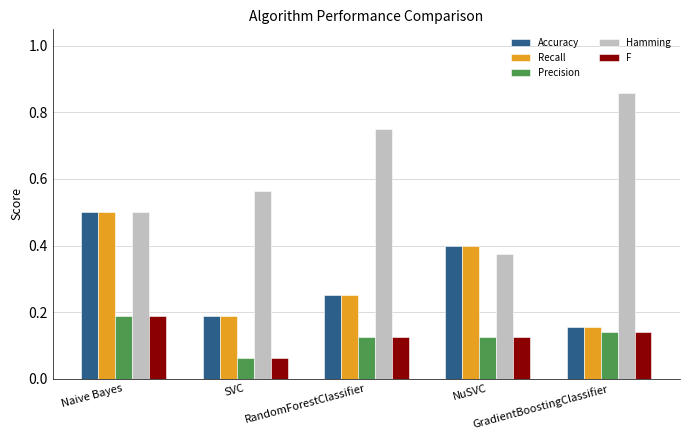

At how many categories does at least one series exceed 0?

5